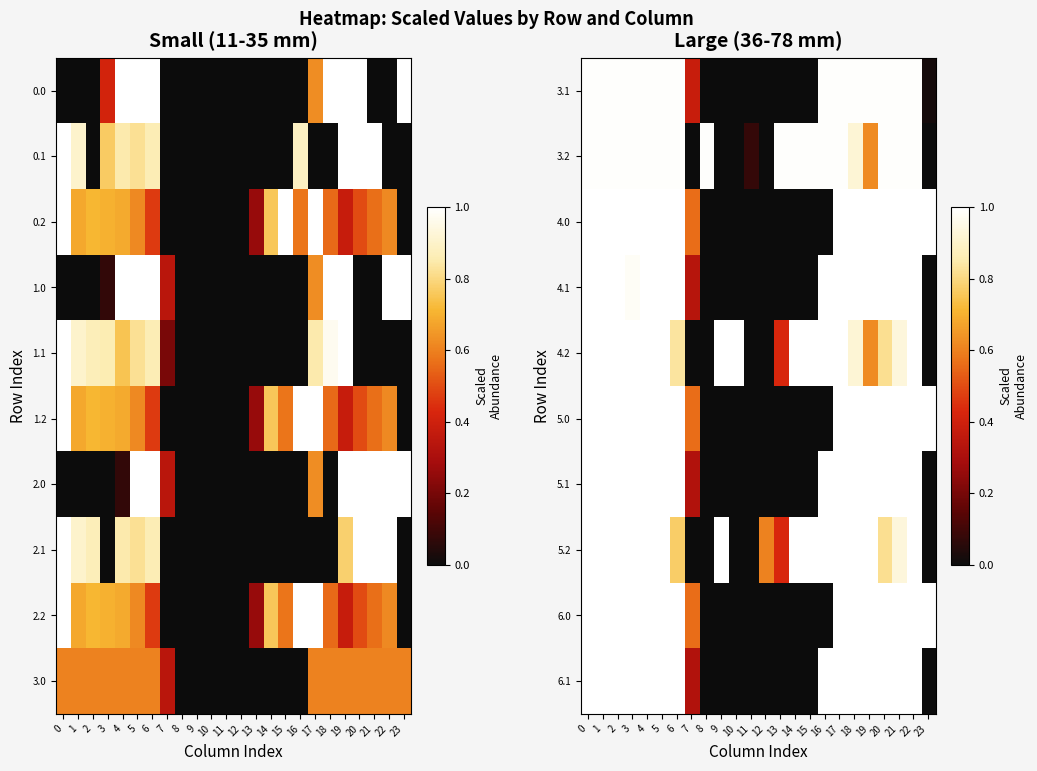

Which has a higher value, 4 or 6?

4